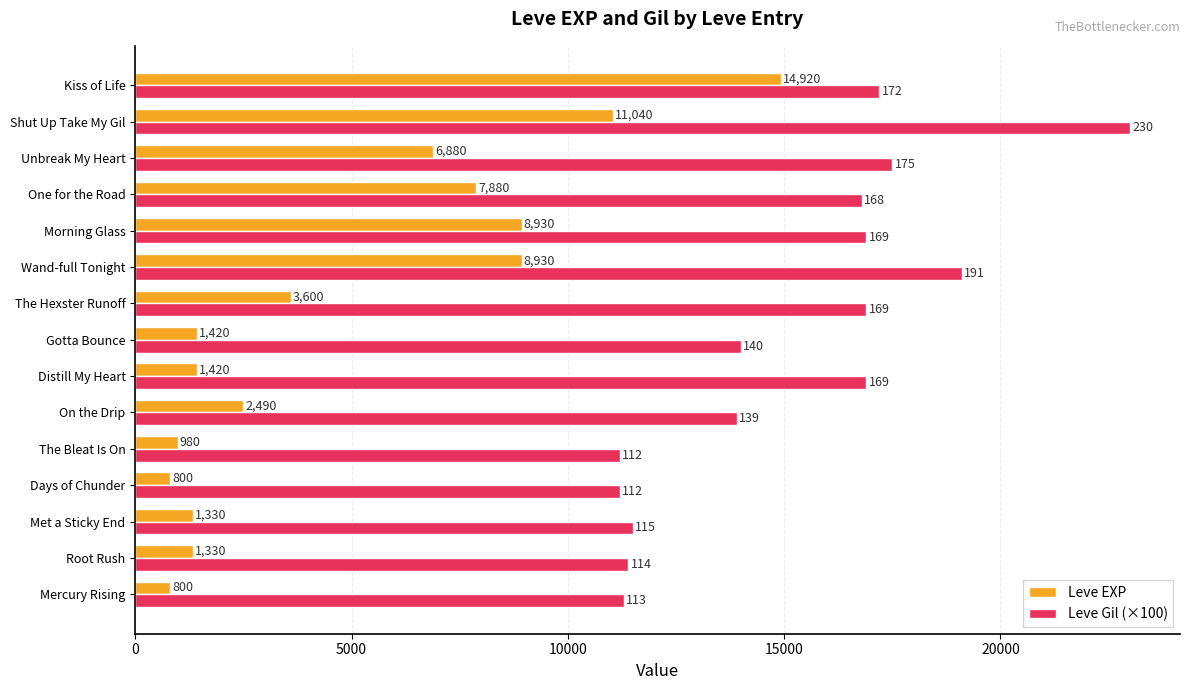

Rank the series at Met a Sticky End from lowest to highest value.

Leve EXP, Leve Gil (×100)